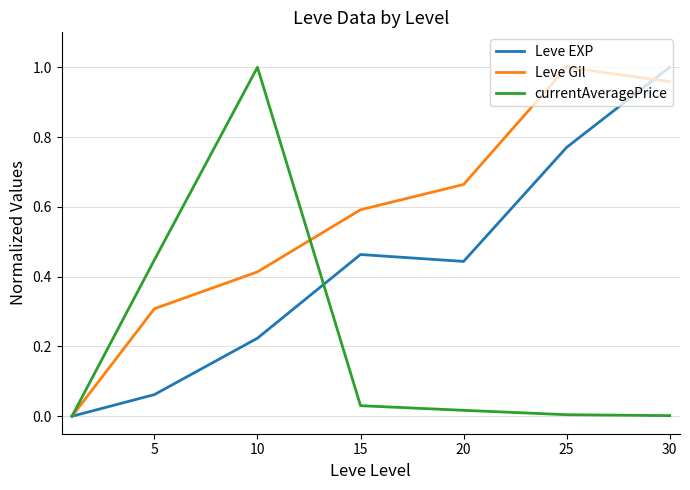

List the series in order of their overall mean, highest first.

Leve Gil, Leve EXP, currentAveragePrice